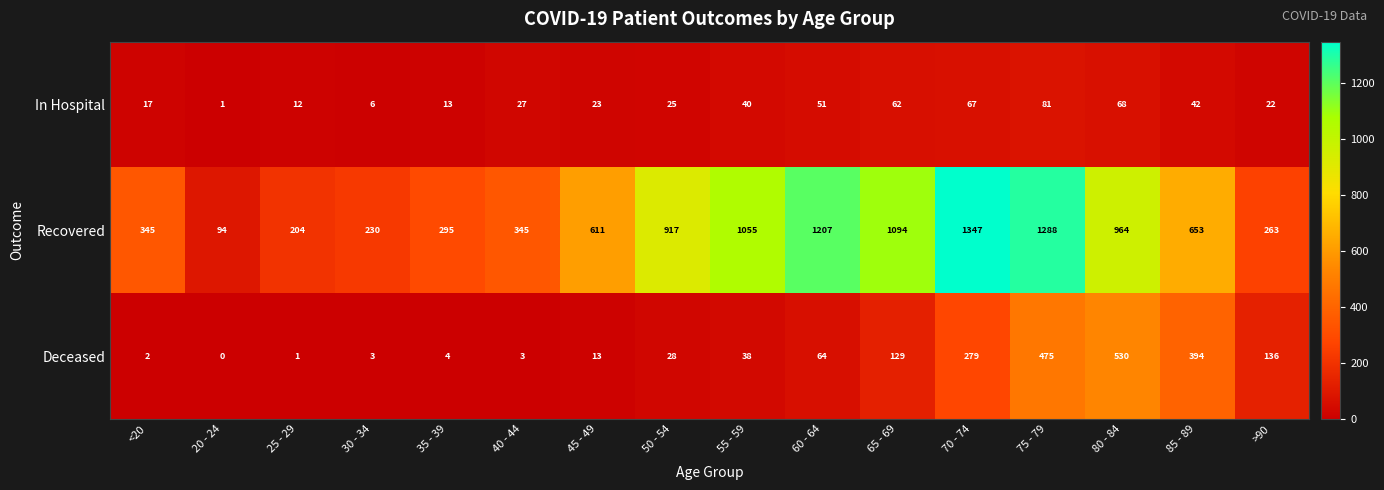

Which series has the largest total across all categories?

Recovered